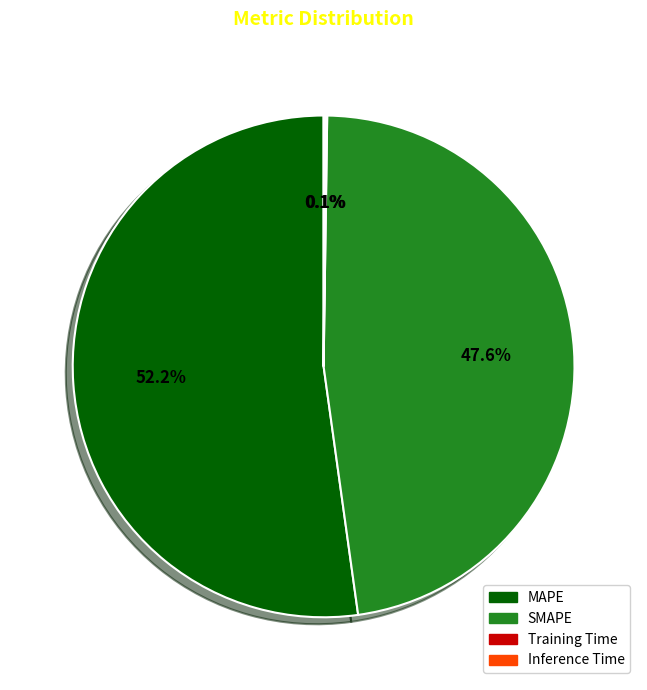

Which category has the biggest portion of the pie?

MAPE